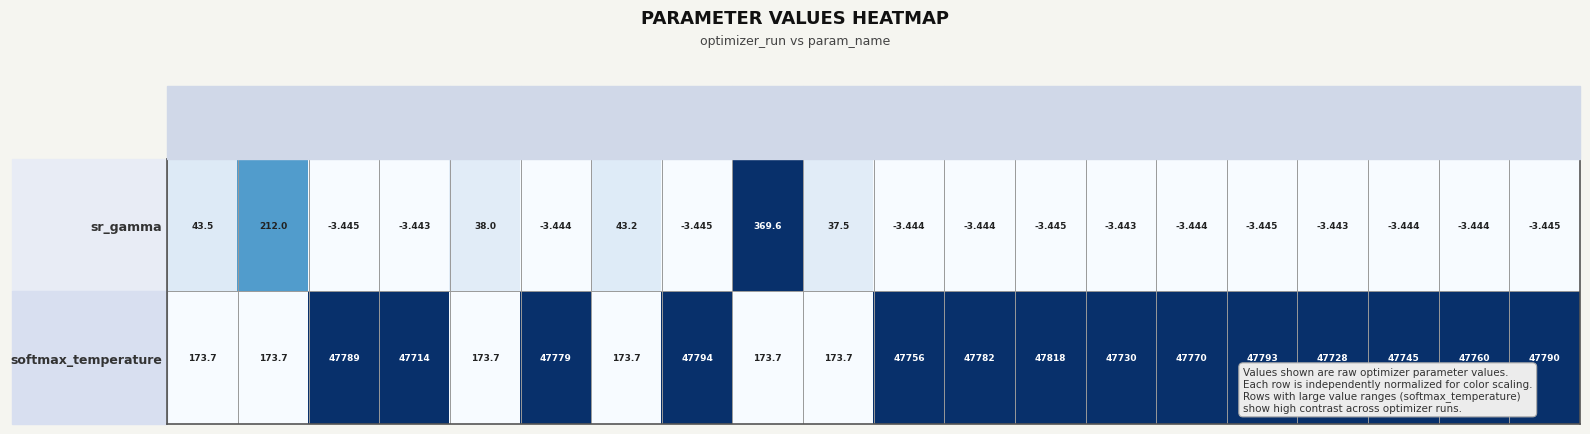

Which series has the widest spread of values?

softmax_temperature